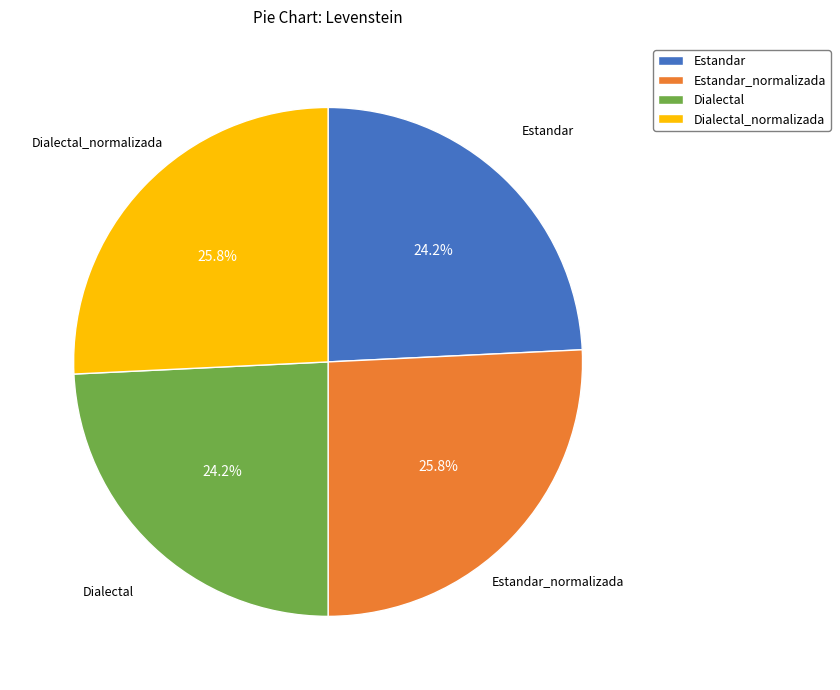

To the nearest percent, what is the difference between the largest and smallest slice percentages?

2%